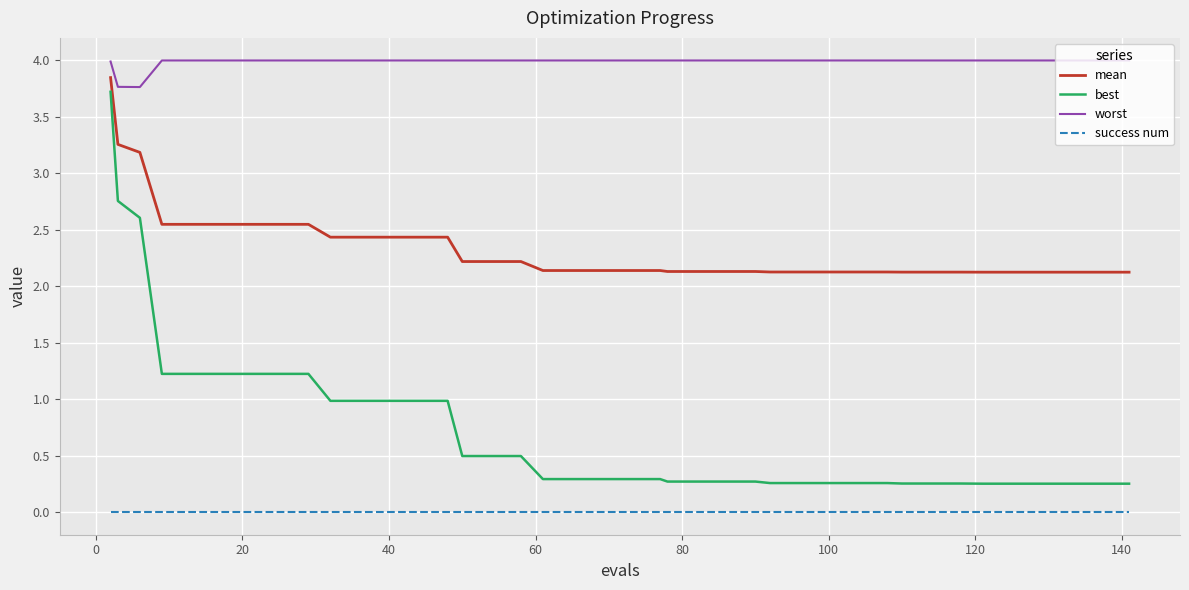

True or false: best and success num intersect in this chart.

False